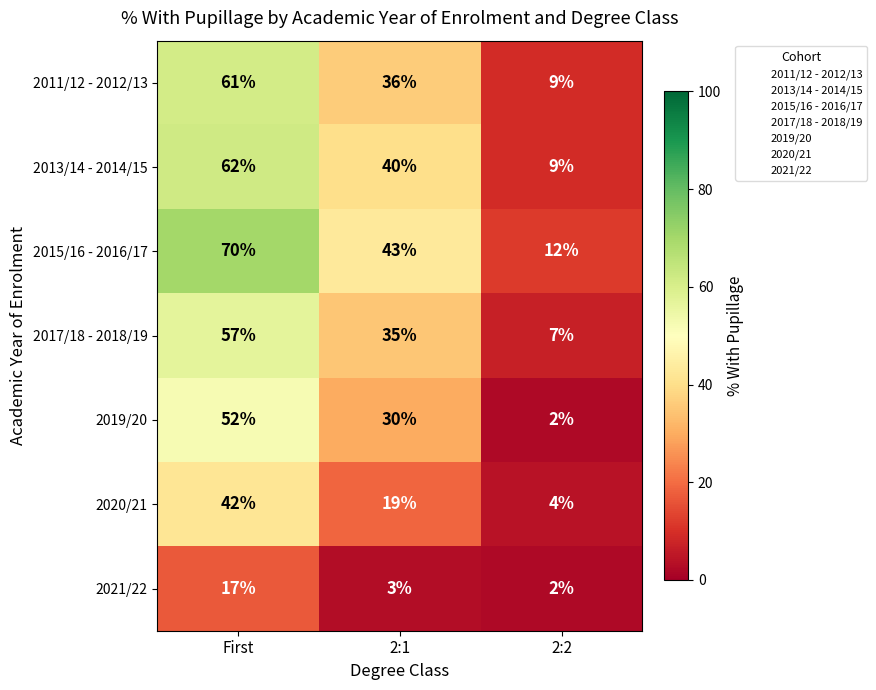

Reading left to right, what are all the values shown in this chart?

2011/12 - 2012/13: 61	36	9
2013/14 - 2014/15: 62	40	9
2015/16 - 2016/17: 70	43	12
2017/18 - 2018/19: 57	35	7
2019/20: 52	30	2
2020/21: 42	19	4
2021/22: 17	3	2